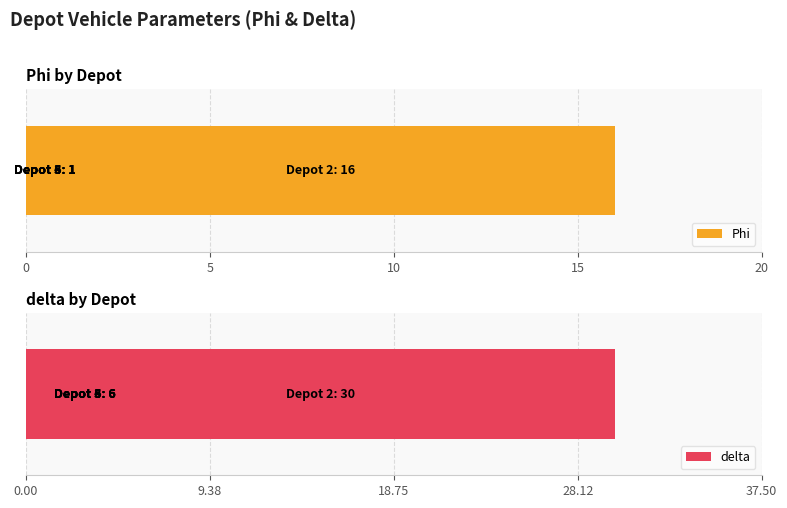

Does the chart contain stacked bars?

No